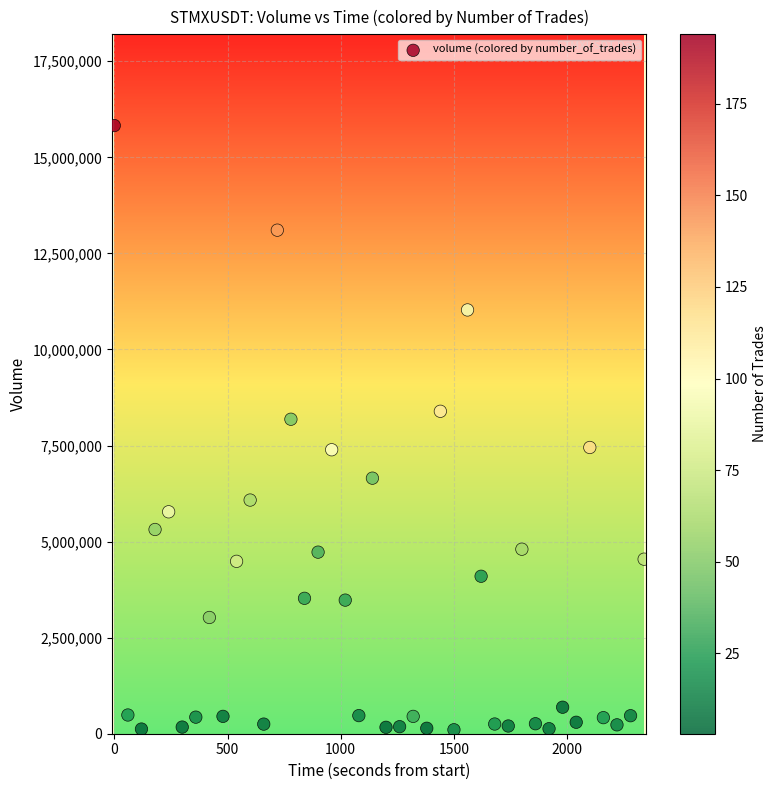

What Y value in the scatter plot is closest to 7965433?

8184125